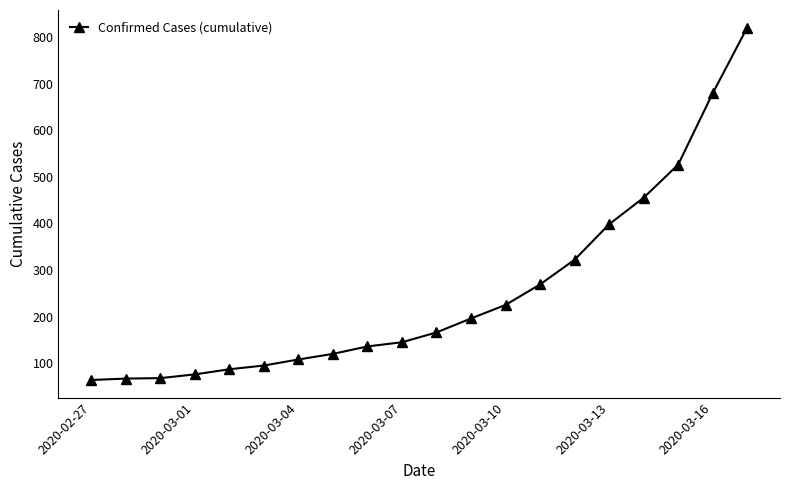

True or false: there are more than 1 points higher than both neighbors.

False